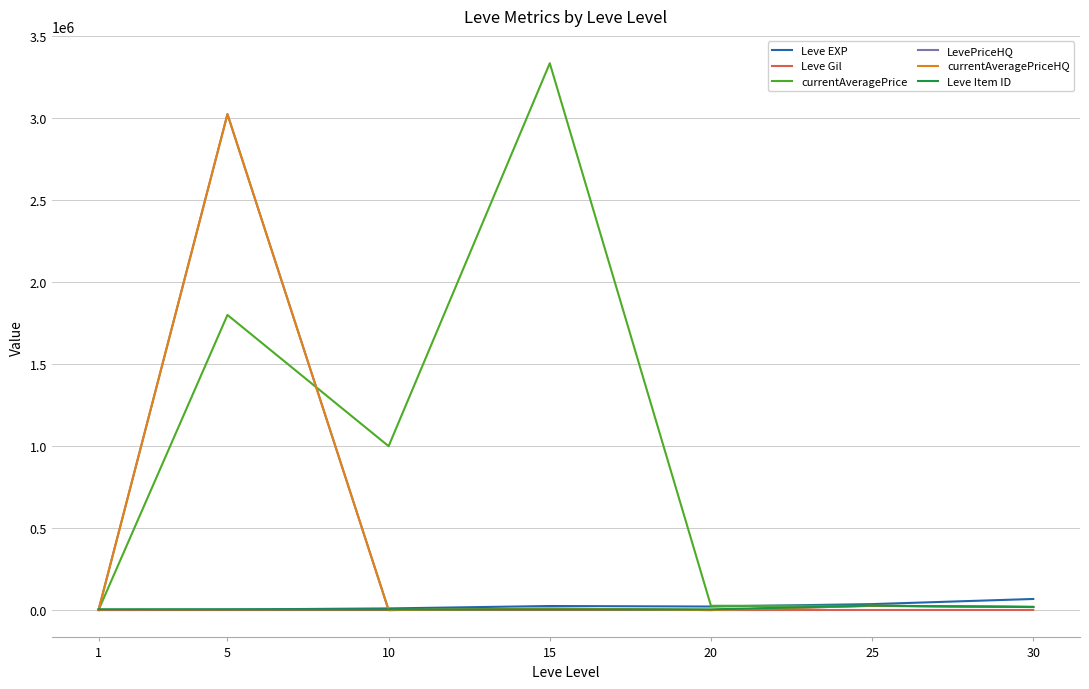

How many interior local valleys does the currentAveragePriceHQ series have?

2